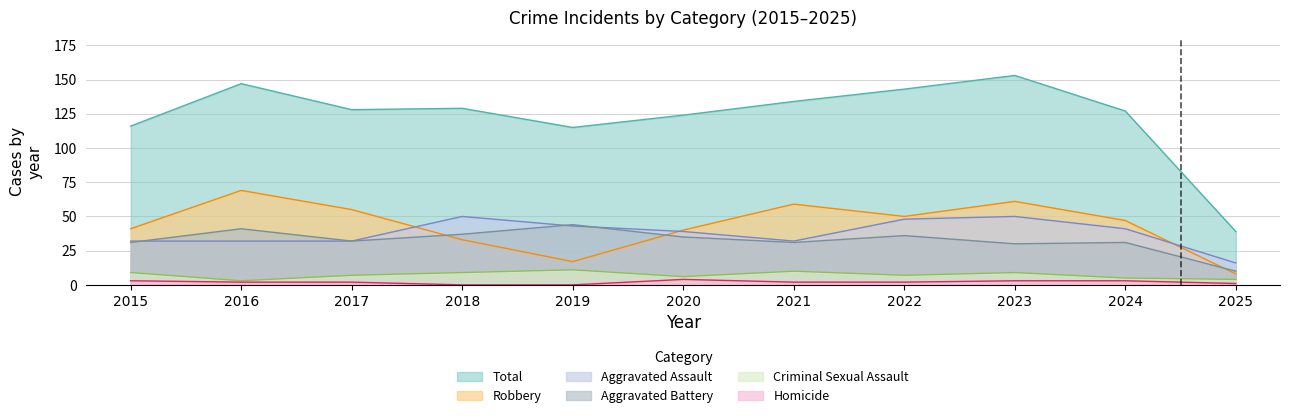

Reading right to left, list all the values displayed in this chart.

Aggravated Assault: 2025=16	2024=41	2023=50	2022=48	2021=32	2020=39	2019=43	2018=50	2017=32	2016=32	2015=32
Aggravated Battery: 2025=10	2024=31	2023=30	2022=36	2021=31	2020=35	2019=44	2018=37	2017=32	2016=41	2015=31
Criminal Sexual Assault: 2025=4	2024=5	2023=9	2022=7	2021=10	2020=6	2019=11	2018=9	2017=7	2016=3	2015=9
Homicide: 2025=1	2024=3	2023=3	2022=2	2021=2	2020=4	2019=0	2018=0	2017=2	2016=2	2015=3
Robbery: 2025=8	2024=47	2023=61	2022=50	2021=59	2020=40	2019=17	2018=33	2017=55	2016=69	2015=41
Total: 2025=39	2024=127	2023=153	2022=143	2021=134	2020=124	2019=115	2018=129	2017=128	2016=147	2015=116